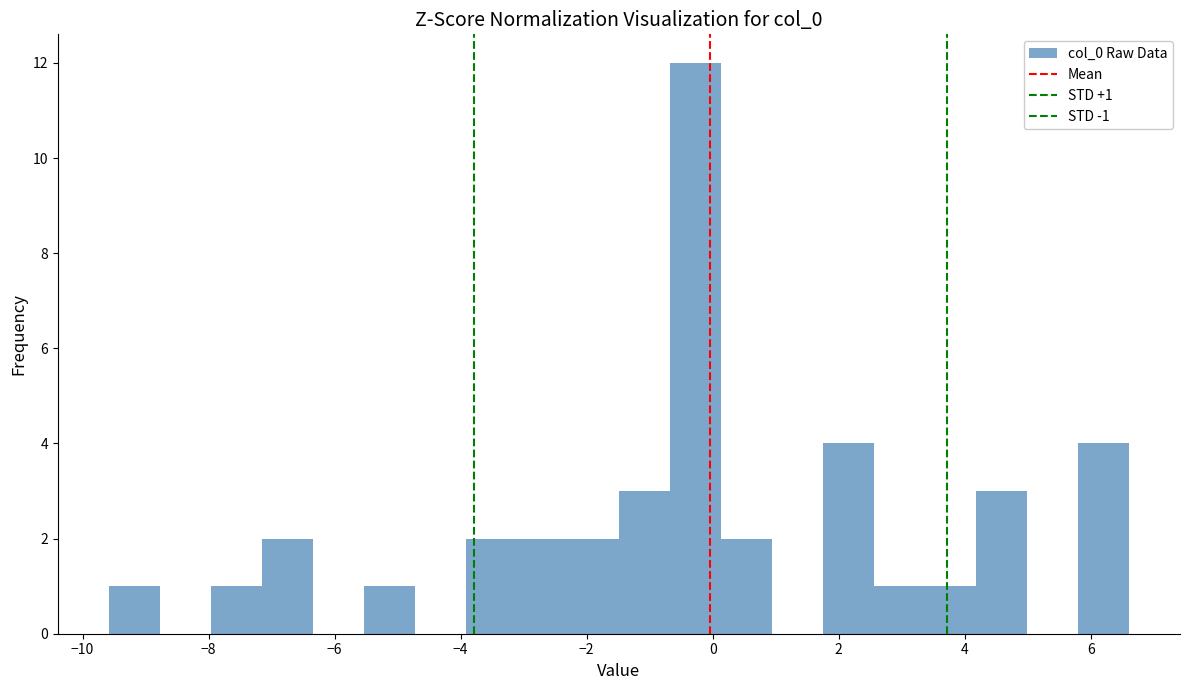

Over which range of the x-axis is the bar tallest?

-0.6 to 0.2